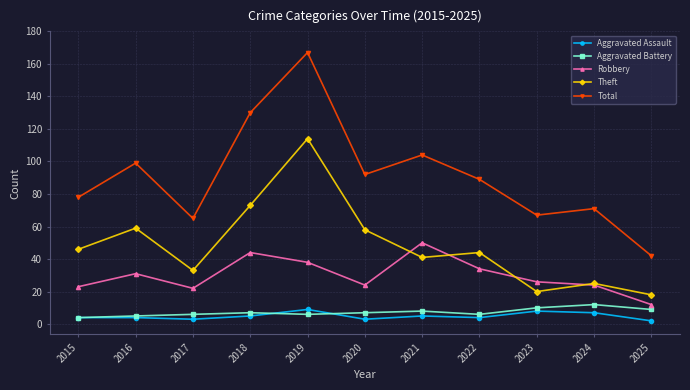

True or false: Theft and Total cross at least once.

False